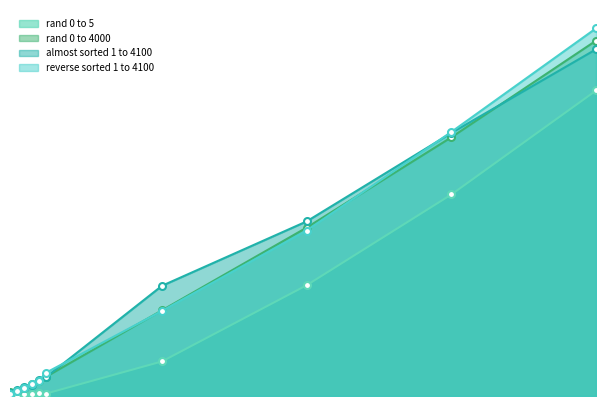

At which category is the sum across all series the highest?

4100